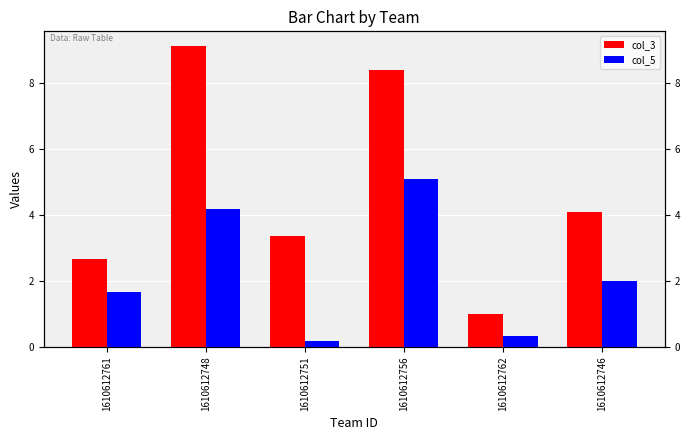

List the series in order of their overall mean, highest first.

col_3, col_5